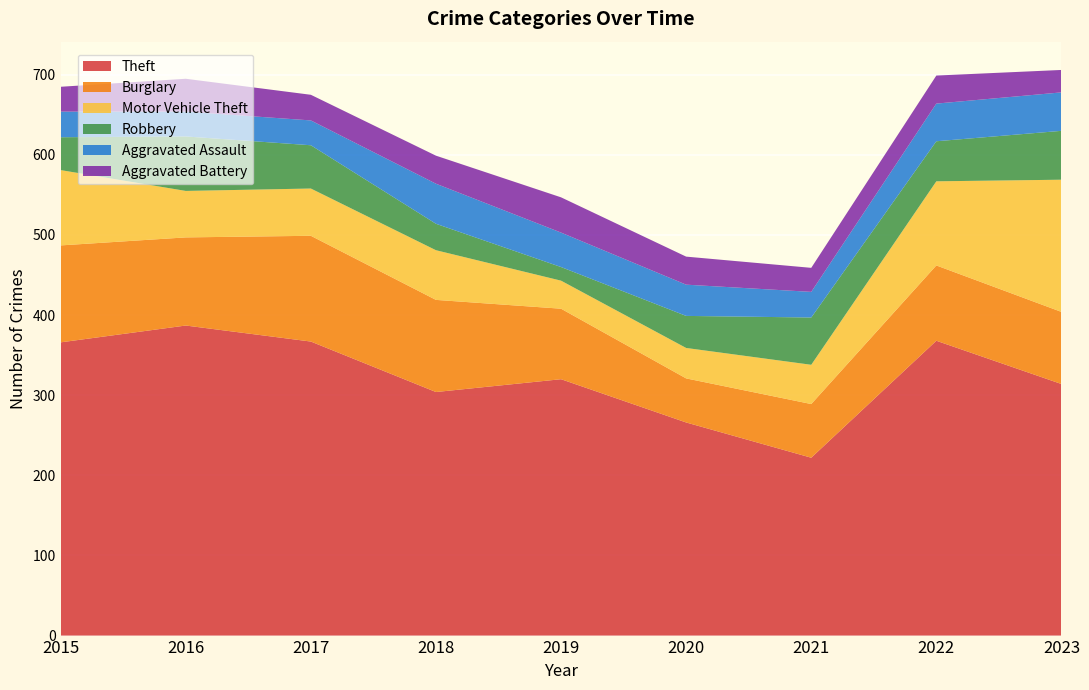

Reading left to right, list all the values displayed in this chart.

Theft: 2015=366	2016=387	2017=367	2018=304	2019=320	2020=266	2021=222	2022=368	2023=314
Burglary: 2015=121	2016=110	2017=132	2018=115	2019=88	2020=55	2021=67	2022=94	2023=90
Motor Vehicle Theft: 2015=94	2016=58	2017=59	2018=62	2019=35	2020=38	2021=49	2022=105	2023=165
Robbery: 2015=41	2016=68	2017=54	2018=33	2019=17	2020=40	2021=59	2022=50	2023=61
Aggravated Assault: 2015=32	2016=31	2017=31	2018=50	2019=43	2020=39	2021=32	2022=47	2023=48
Aggravated Battery: 2015=31	2016=41	2017=32	2018=35	2019=44	2020=35	2021=30	2022=35	2023=28